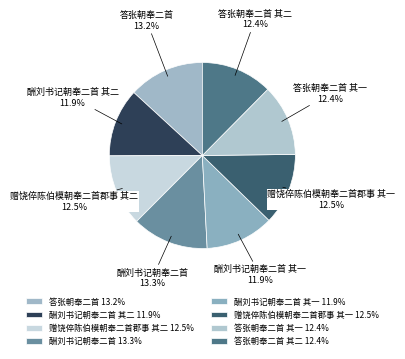

Count the number of slices in the pie.

8